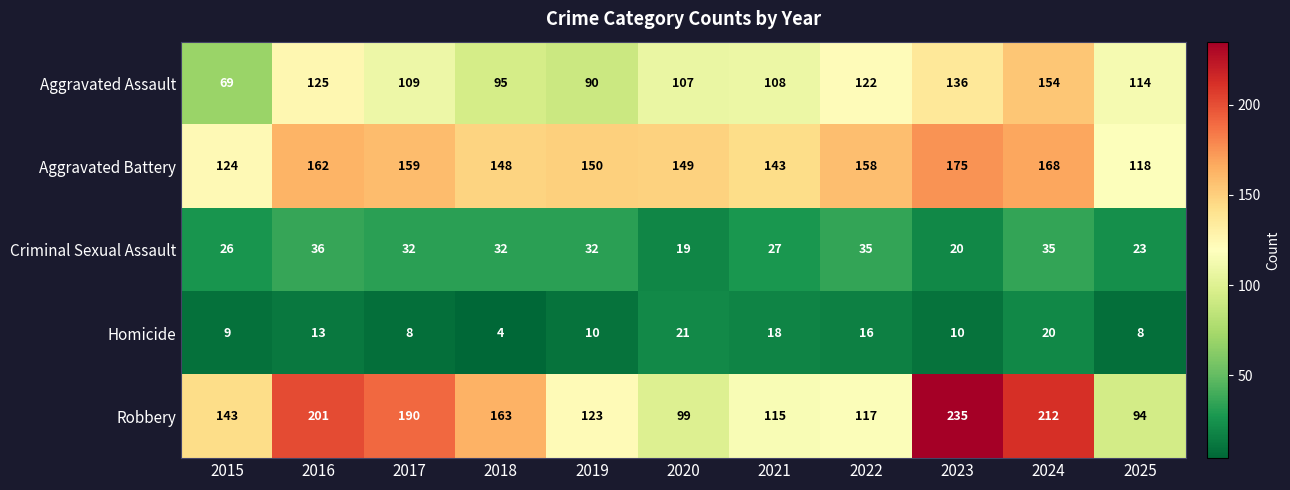

At how many categories does at least one series exceed 102?

11